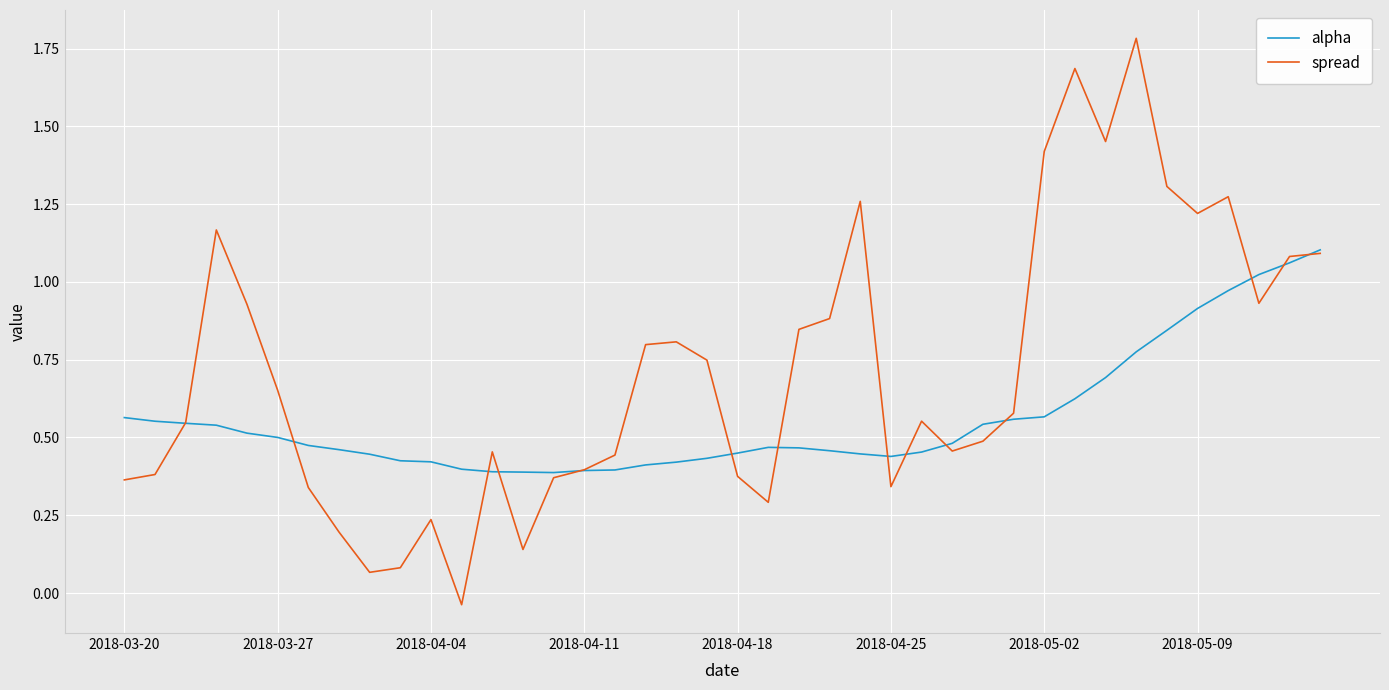

Which series has the largest total across all categories?

spread